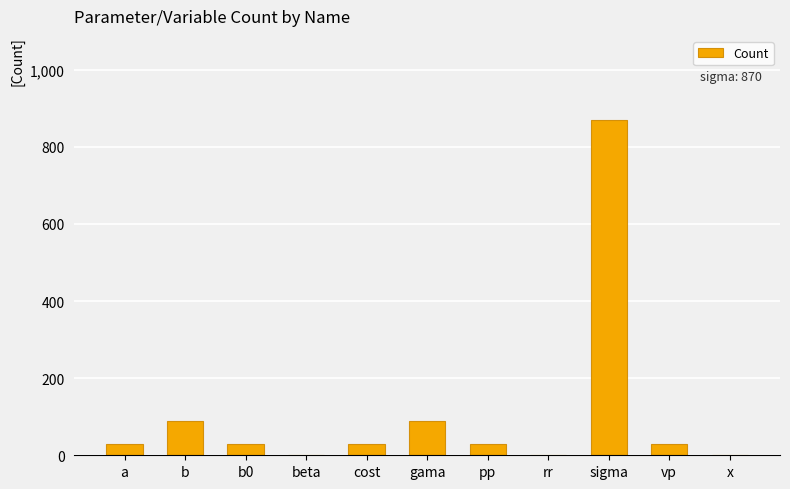

Which has a higher value, vp or rr?

vp